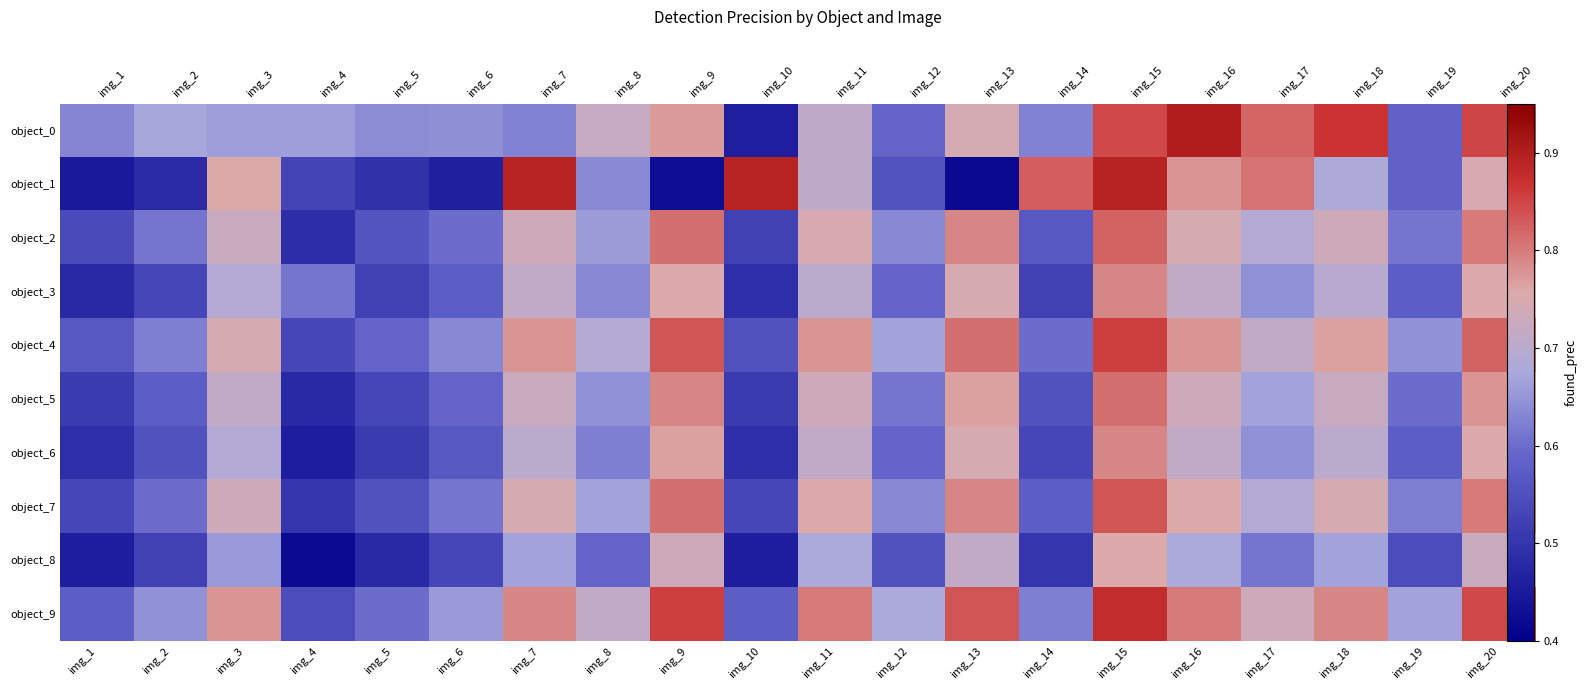

Is it true that object_8 equals 0.7 at img_3?

True